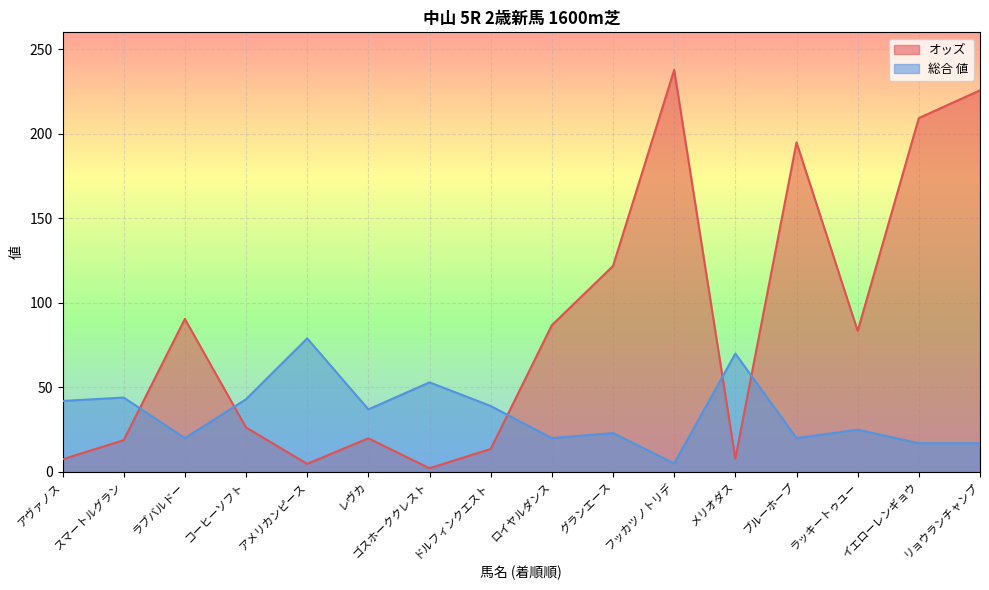

The value of 総合 値 at イエローレンギョウ is 17.0. True or false?

True